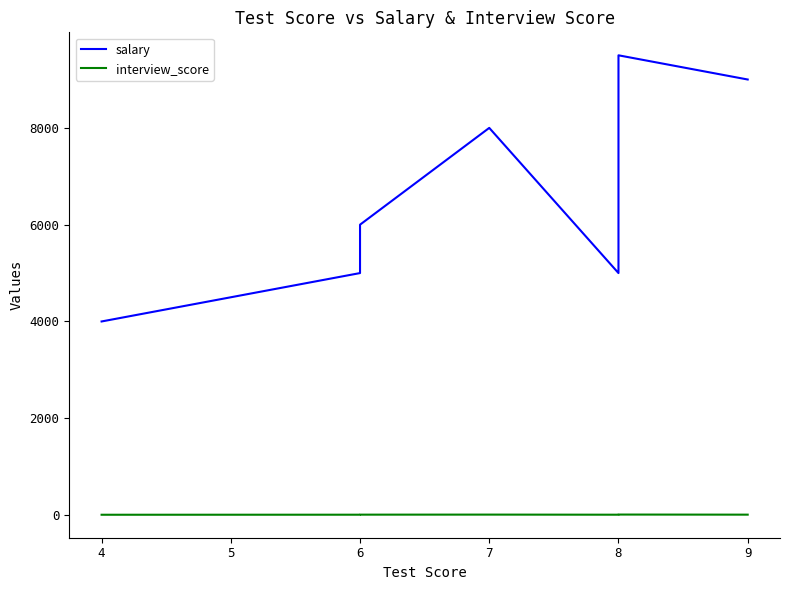

Which has a higher value, 6 or 8?

8